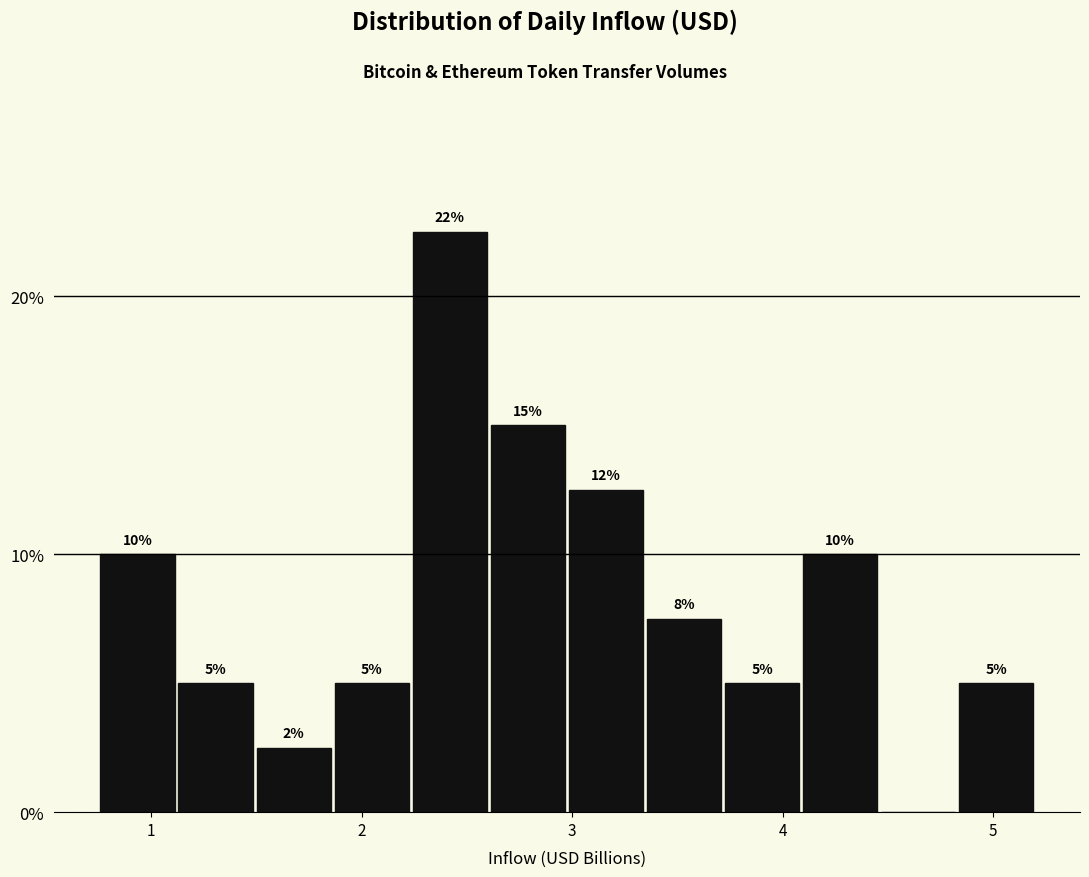

Read against the x-axis, roughly where is the centre of the tallest bar?

2.4